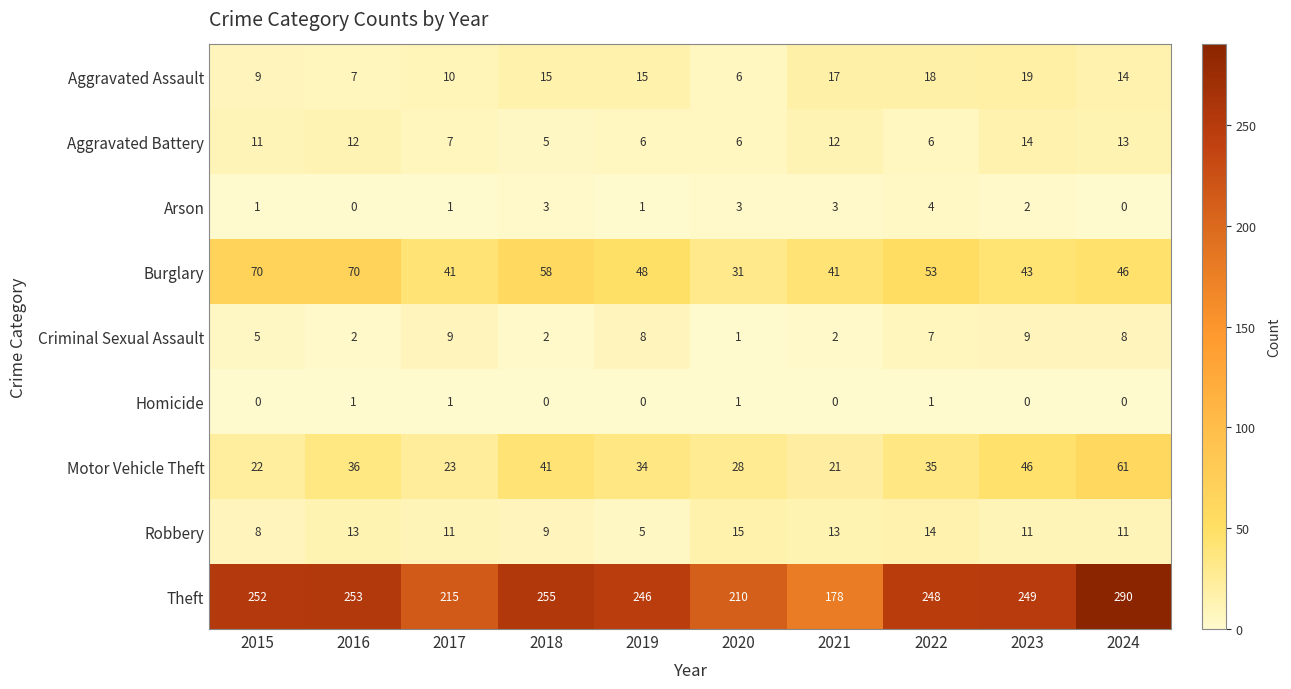

Which series changed the most between 2016 and 2021?

Theft